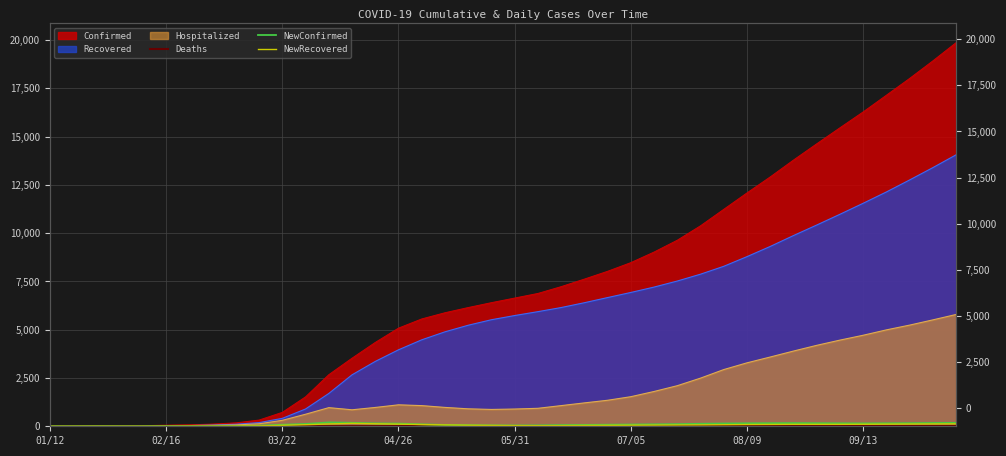

What is the maximum value for NewRecovered?

150